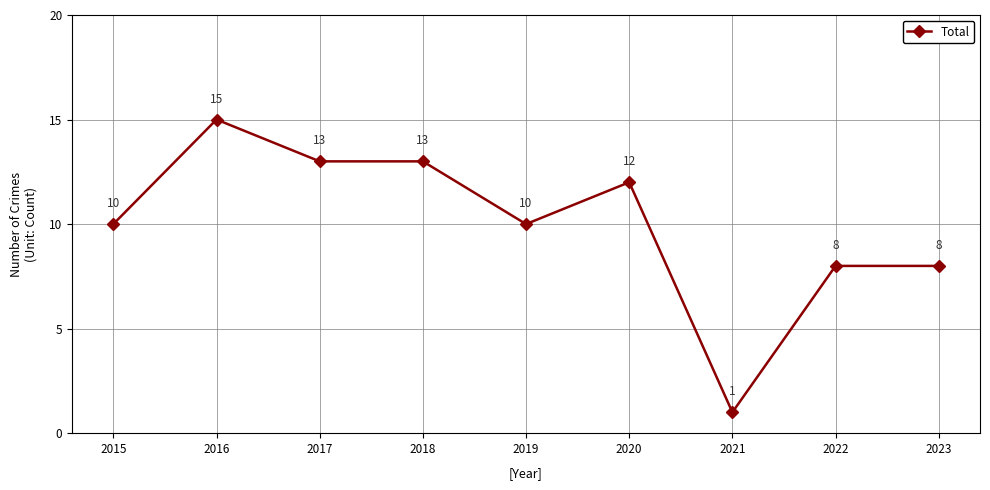

Reading left to right, what are all the values shown in this chart?

2015=10	2016=15	2017=13	2018=13	2019=10	2020=12	2021=1	2022=8	2023=8